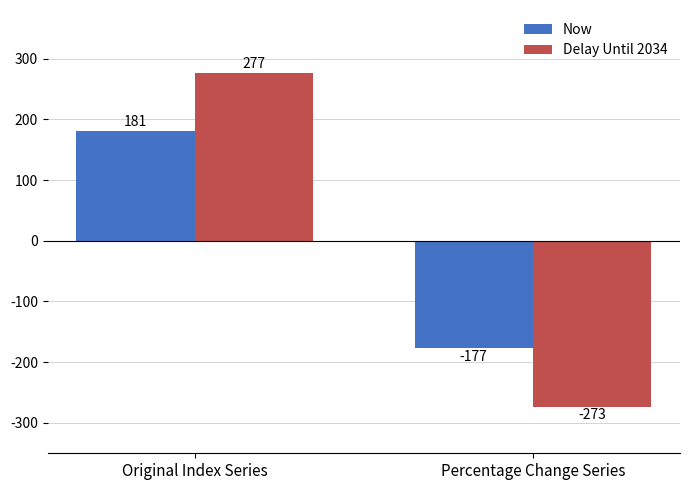

The Now series shows 267 at Original Index Series. True or false?

False